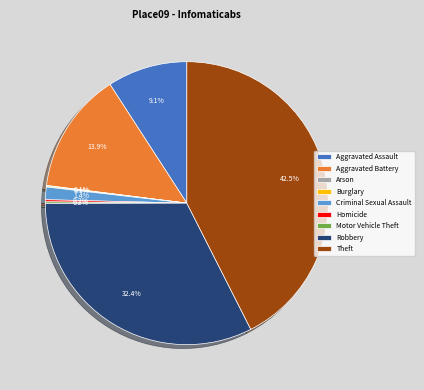

Combined, do Theft and Aggravated Assault account for over 50%?

Yes